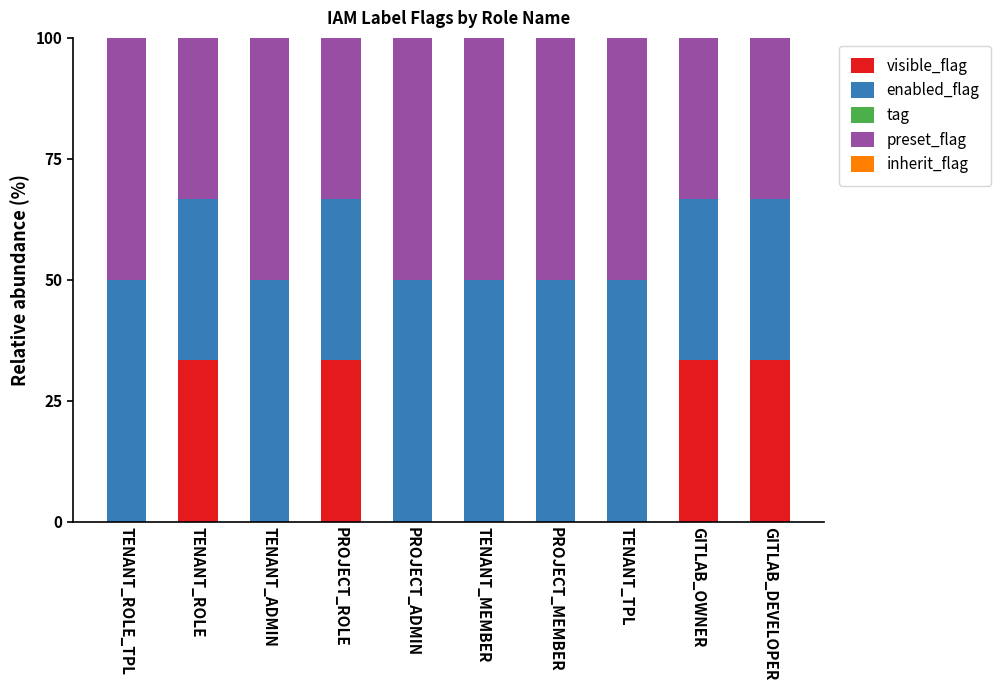

What is the highest value of the visible_flag series?

33.3